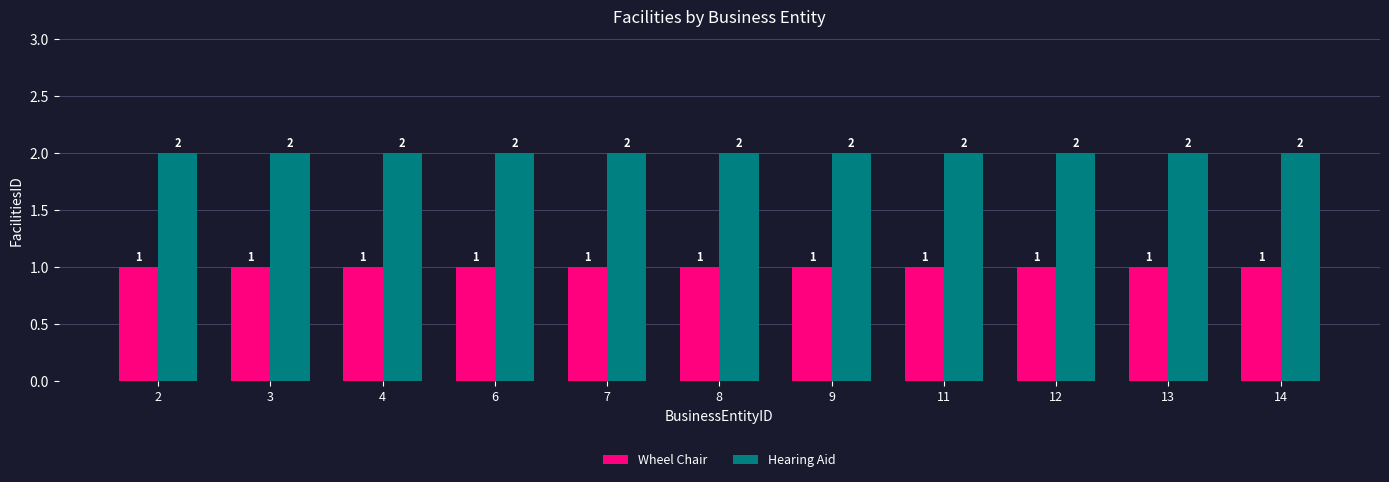

Which series has the largest total across all categories?

Hearing Aid